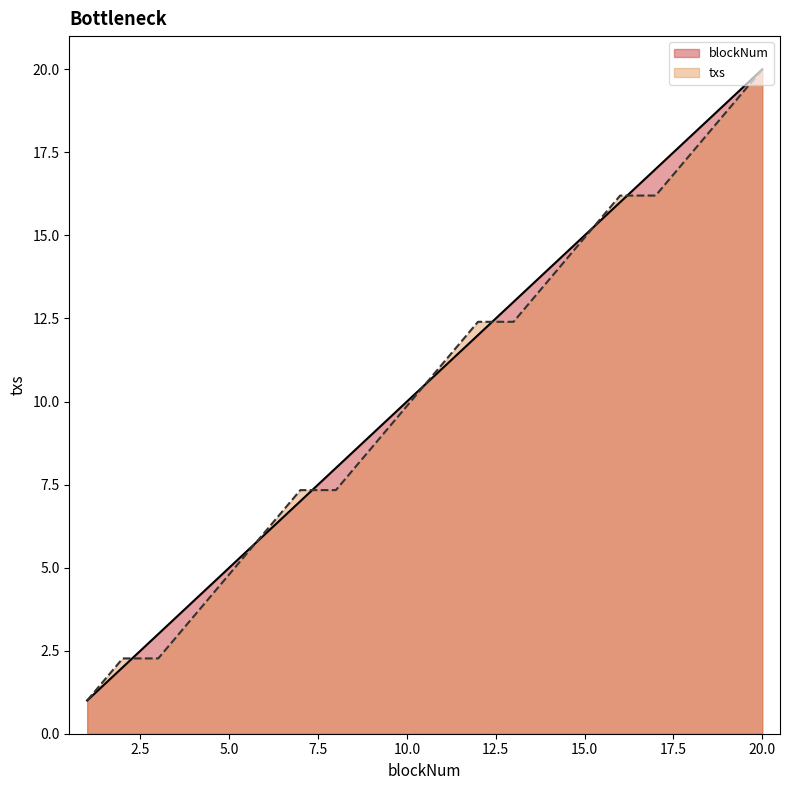

Which category has the highest value in the txs series?

20.0